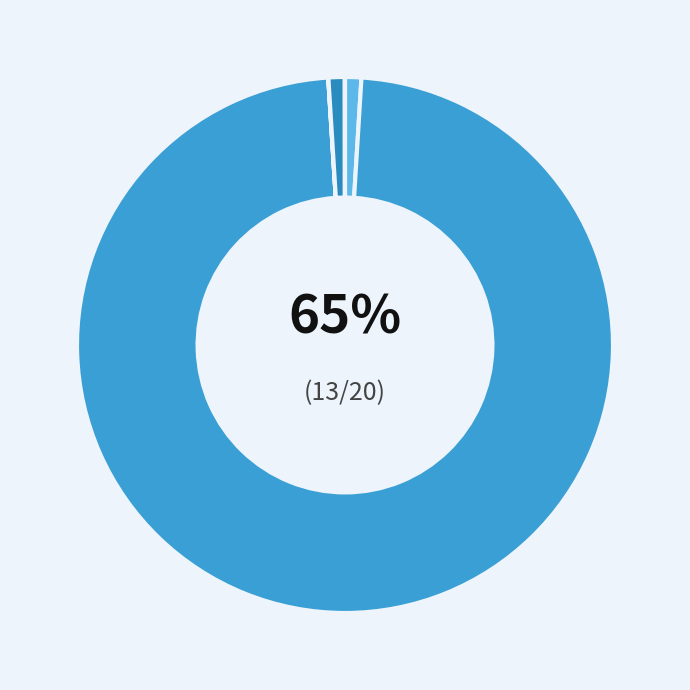

Is it true that Categorie is 0% of the pie?

True